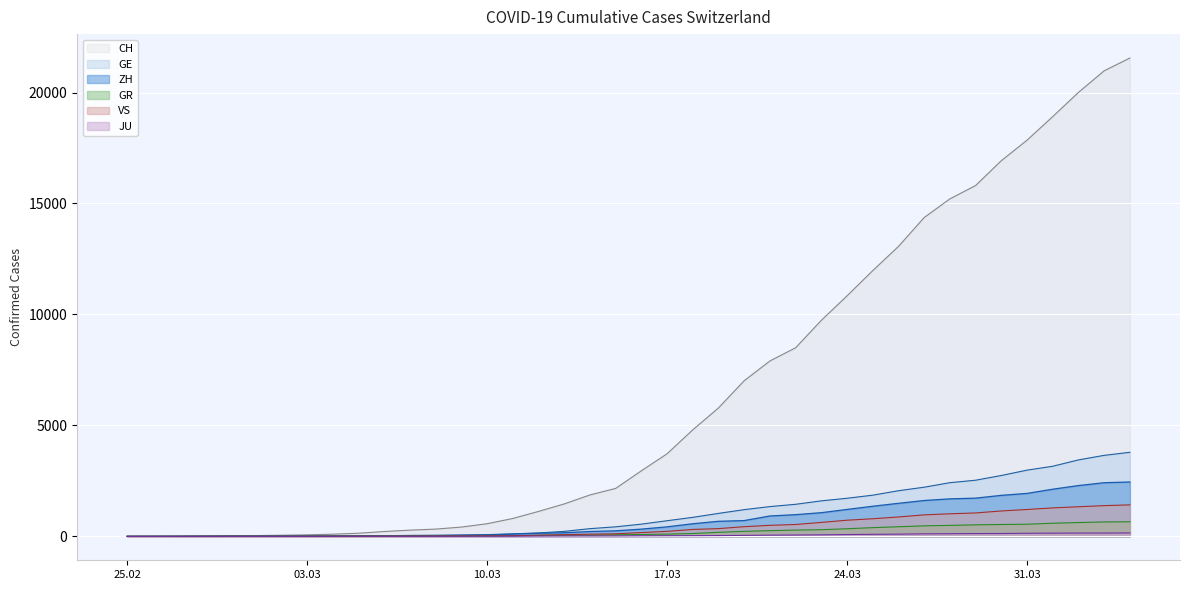

What is the greatest value displayed?

21554